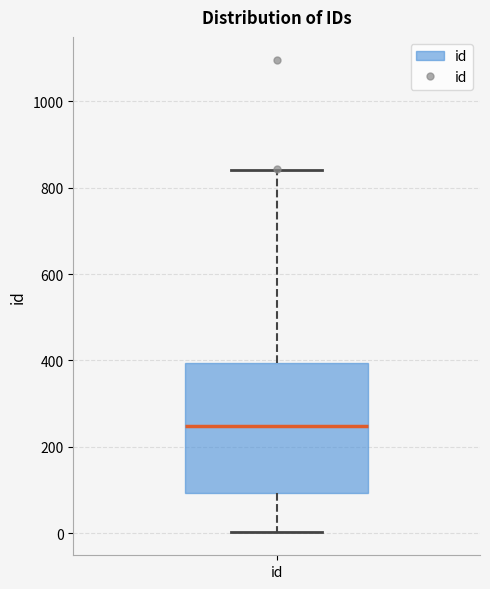

Transcribe this box plot: give where the median line is, the range the box spans, and where the two whiskers end, as read against the y-axis. The values are not printed on the chart, so give them approximately, as read against the axis.

median 240, box 100 to 400, whiskers 0 to 840